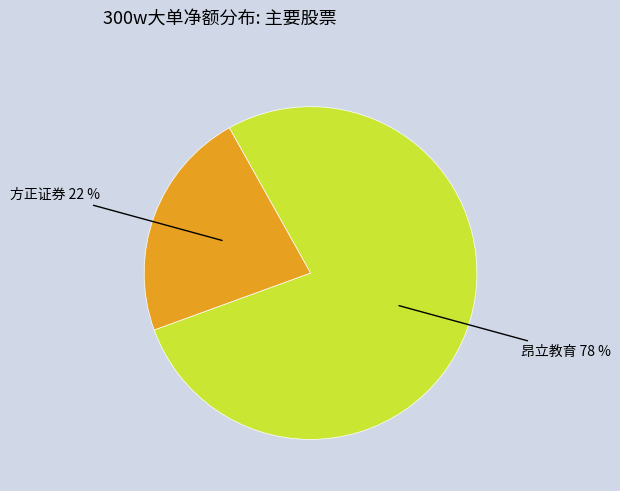

Does any single category account for the majority?

Yes